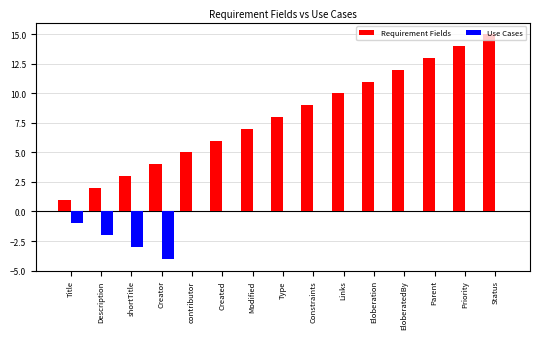

Where is Use Cases nearest to the value -2?

Description